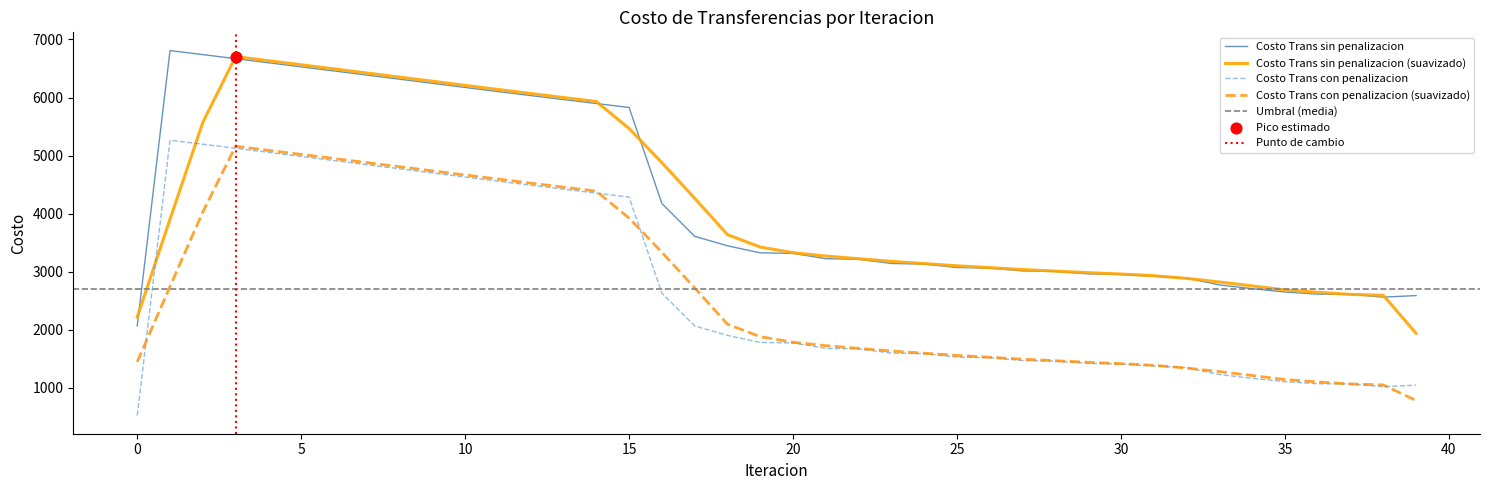

Which series reaches the minimum Y coordinate?

Costo Trans con penalizacion